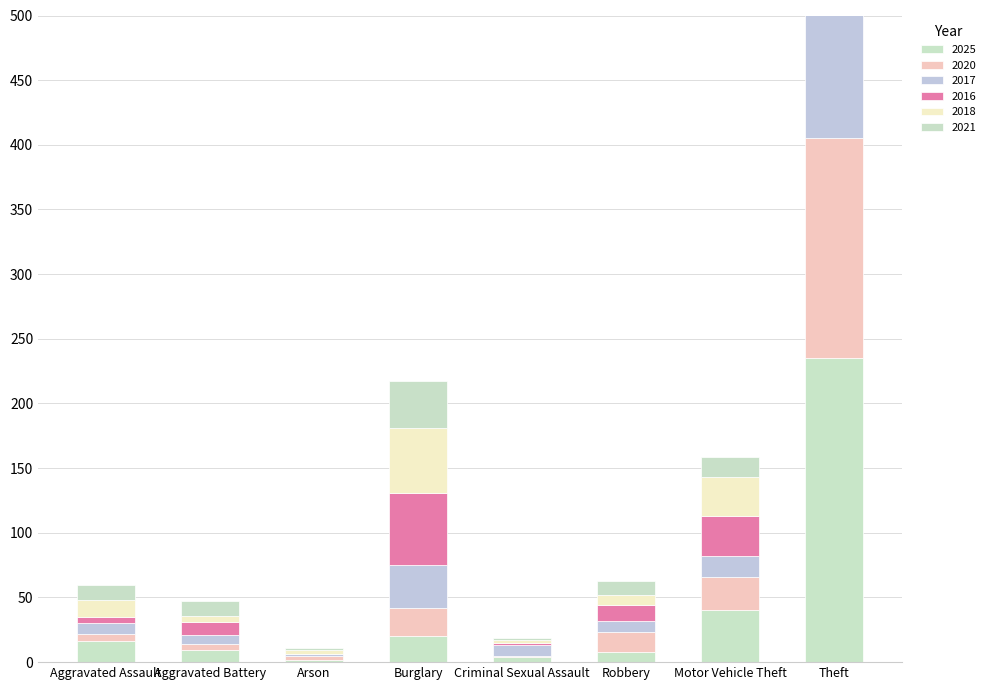

At which label is 2016 closest to 106?

Burglary